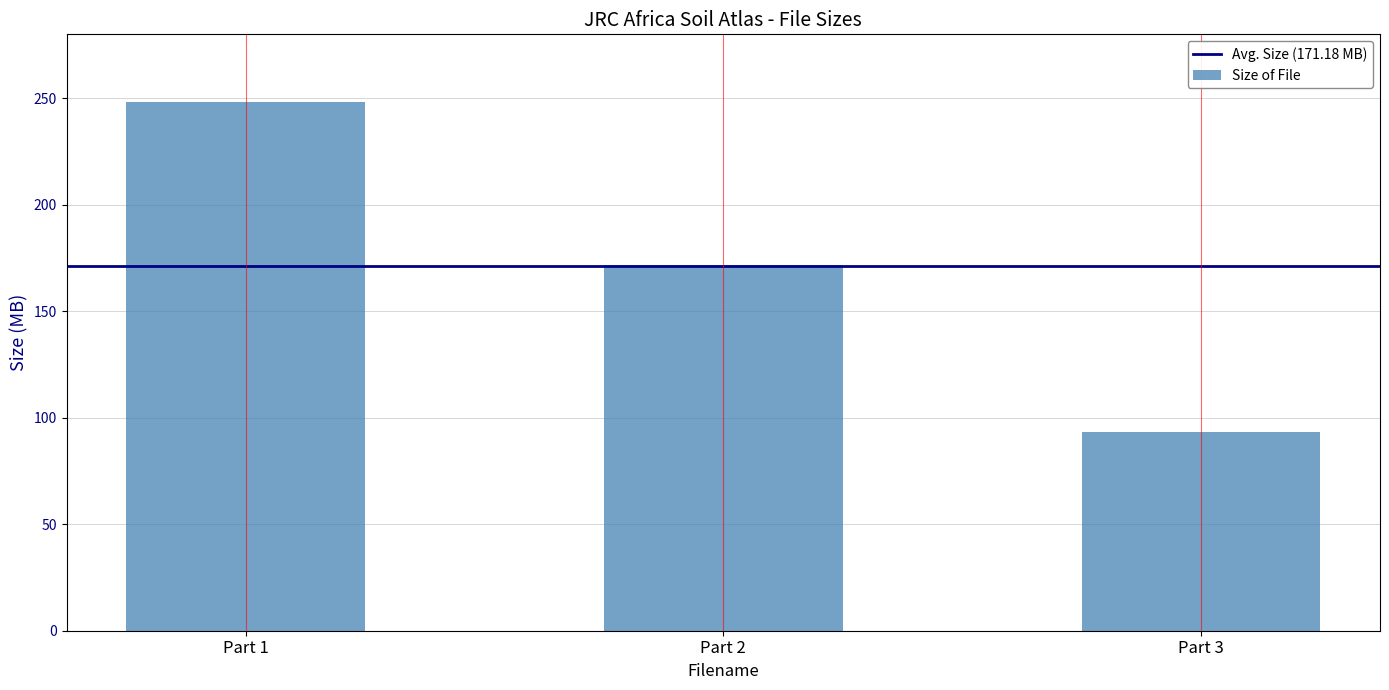

What is the difference between the maximum and second lowest values?

76.7